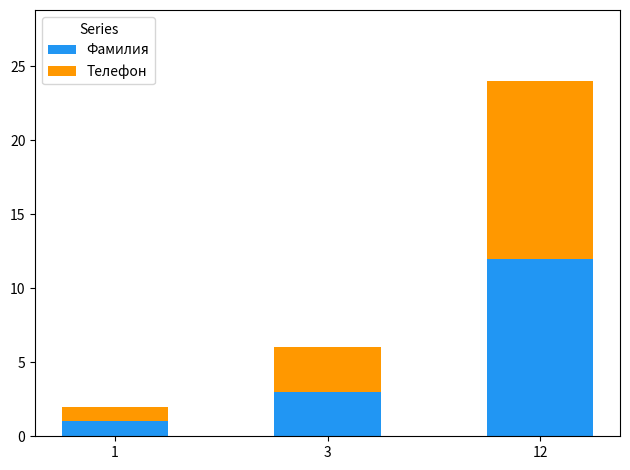

At which label is Фамилия closest to 6?

3